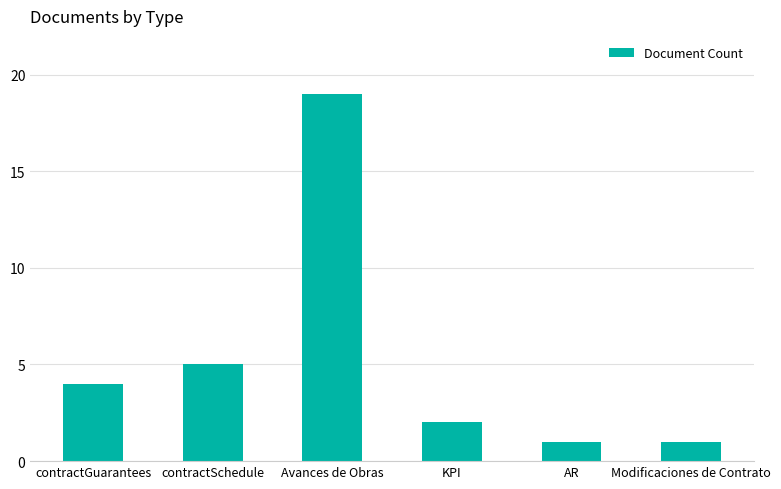

What is the ratio of the value at contractSchedule to the value at AR?

5.0